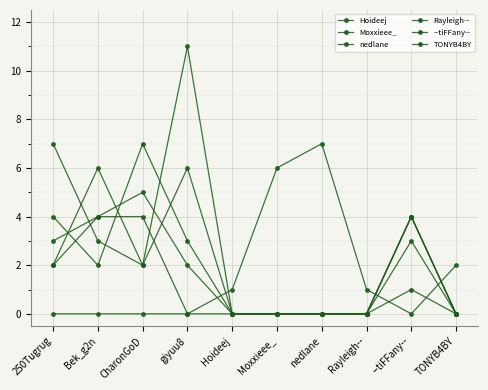

How many data points does each series have?

10